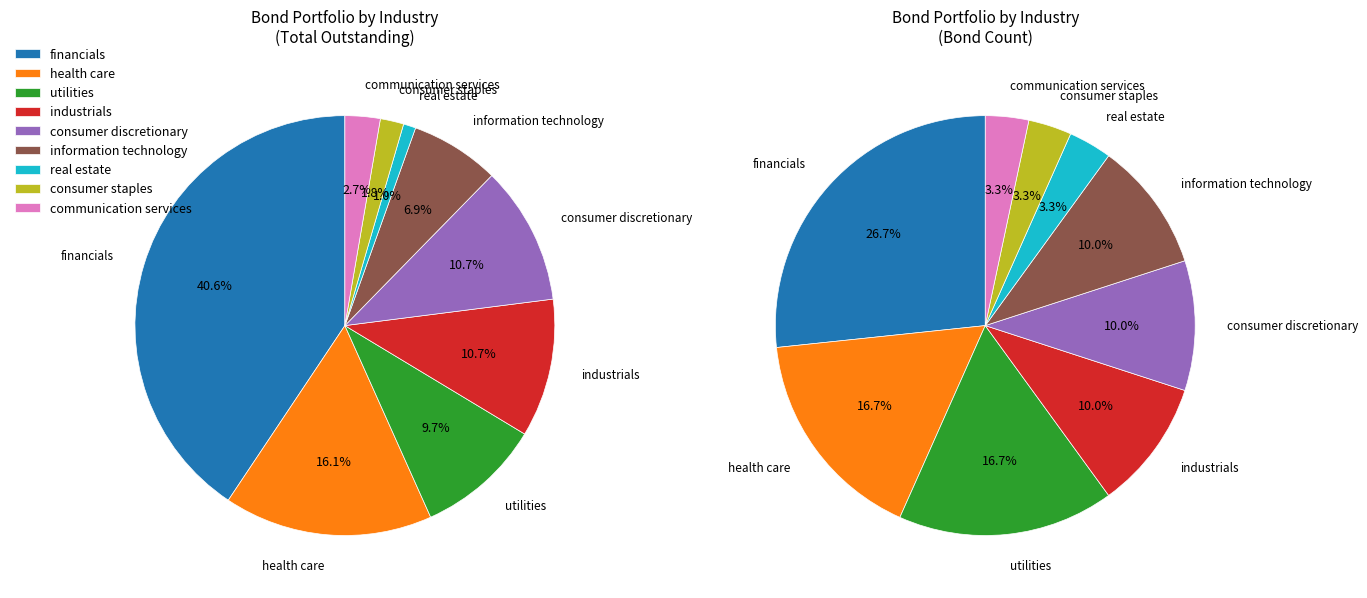

How many slices are in this pie chart?

9